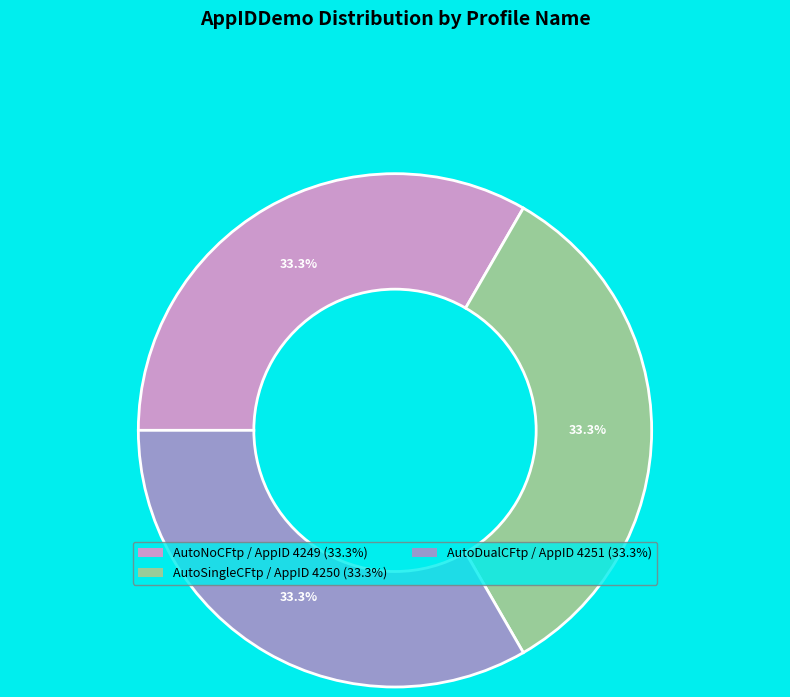

Is there a majority slice in this chart?

No